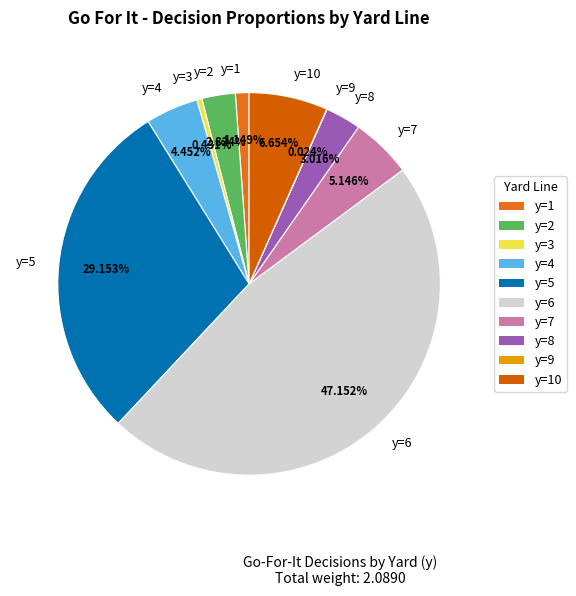

Which category has the biggest portion of the pie?

y=6